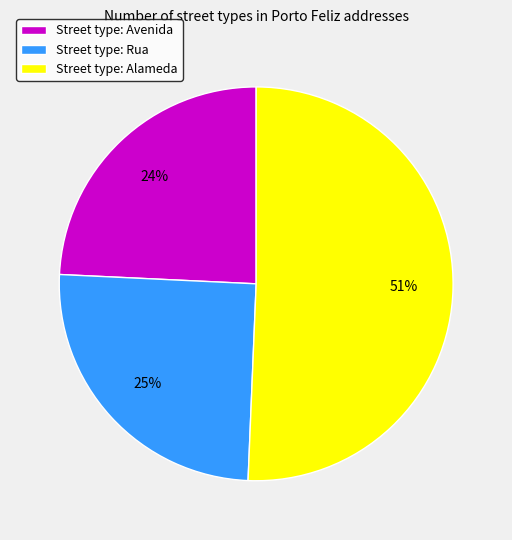

What is the smallest slice in the pie chart?

Street type: Avenida